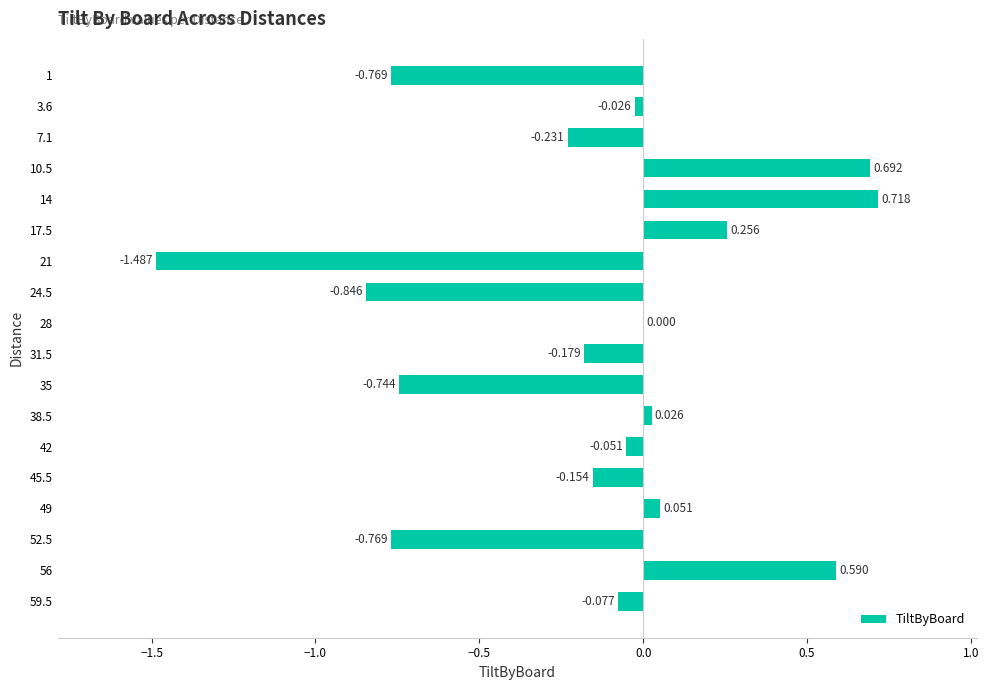

What is the difference between the maximum and second lowest values?

1.6